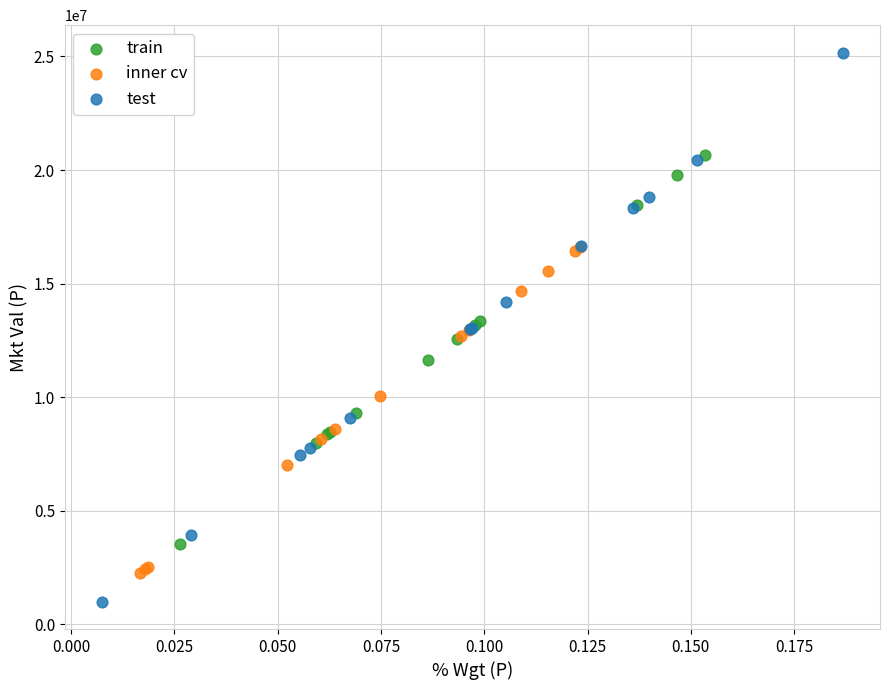

What are all the series names shown in the legend?

train, inner cv, test